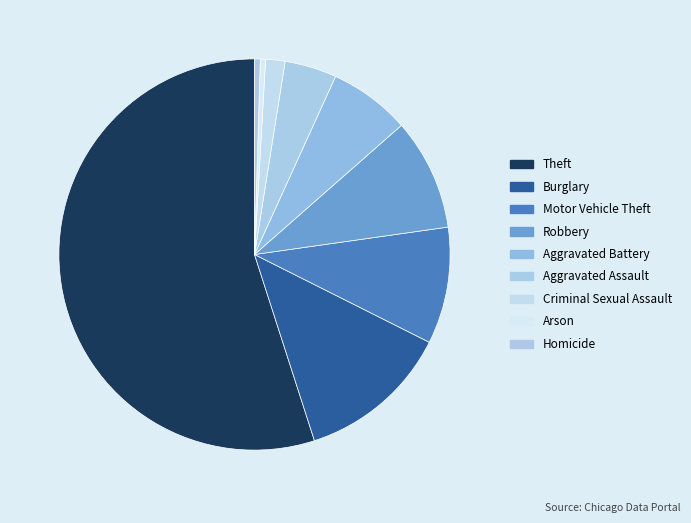

Does Theft represent more than half of the total?

Yes